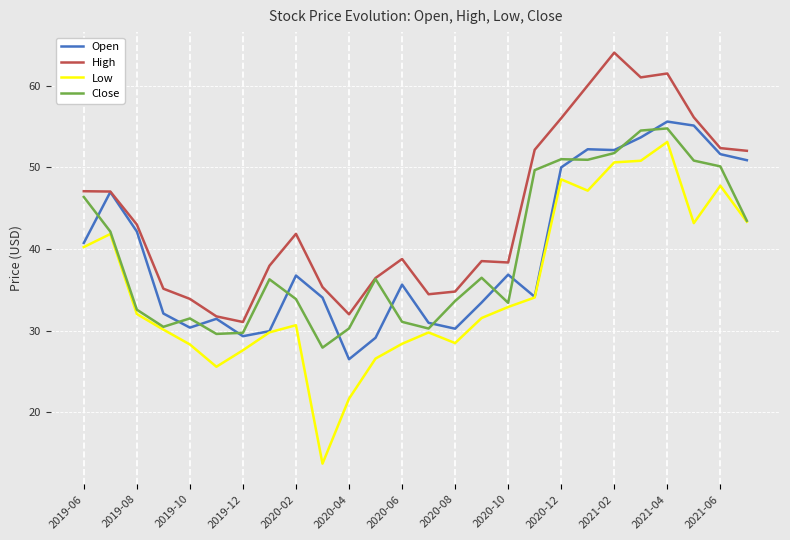

What is the highest value of the Open series?

55.6